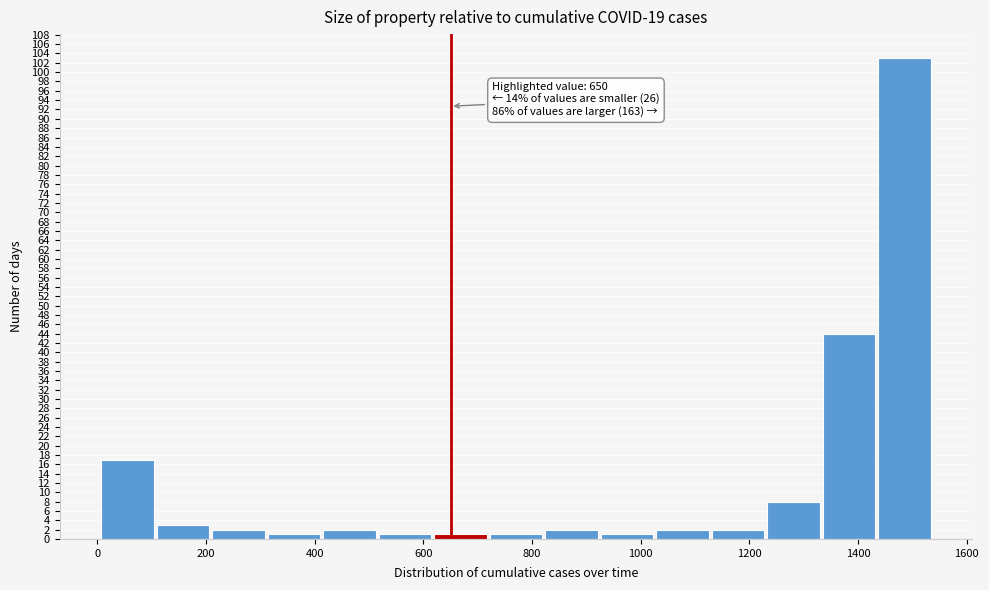

Which range on the x-axis has the tallest bar?

1440 to 1540